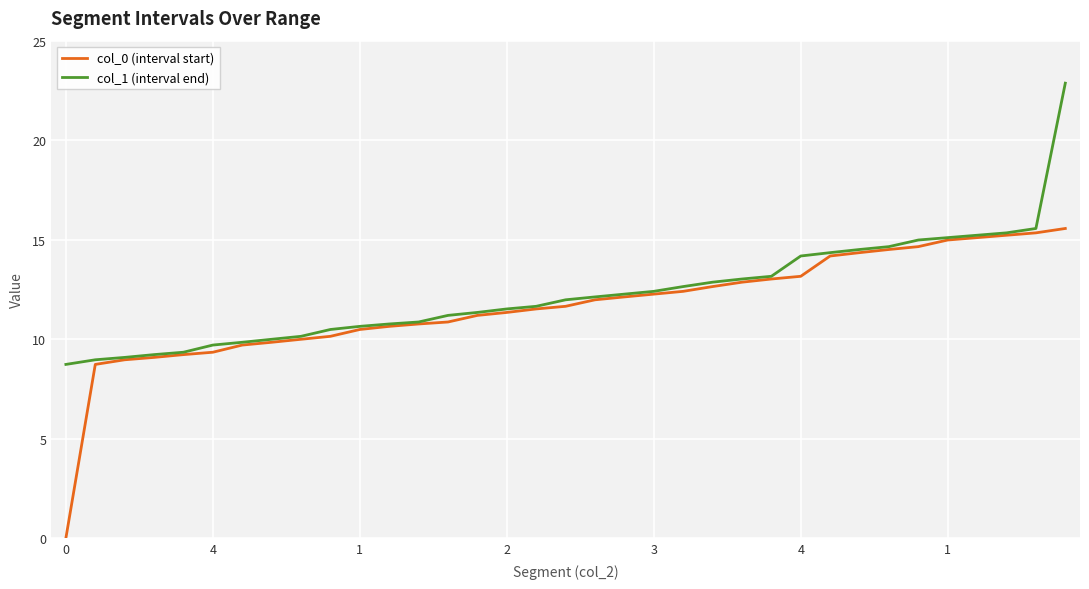

At how many categories does at least one series exceed 14?

10